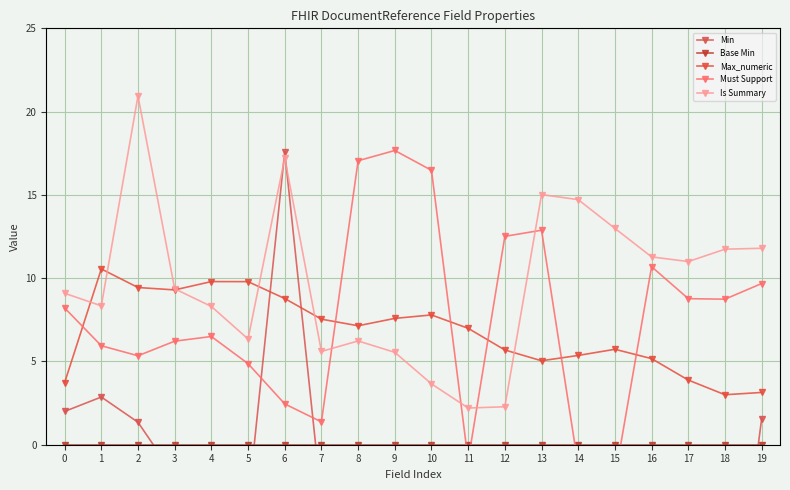

Does the chart display data point markers on the line(s)?

Yes